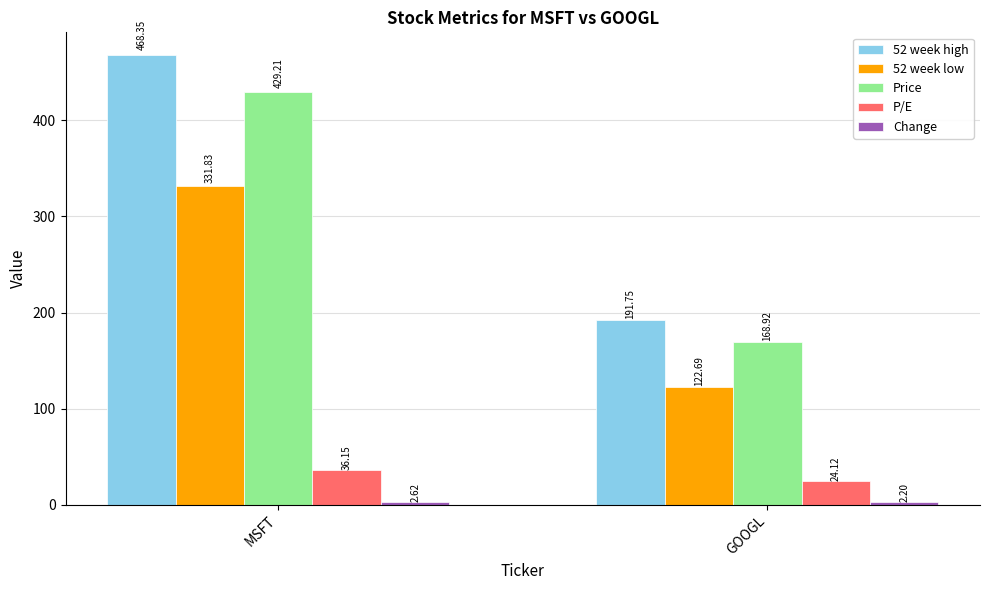

Rank the categories by 52 week high value from lowest to highest.

GOOGL, MSFT